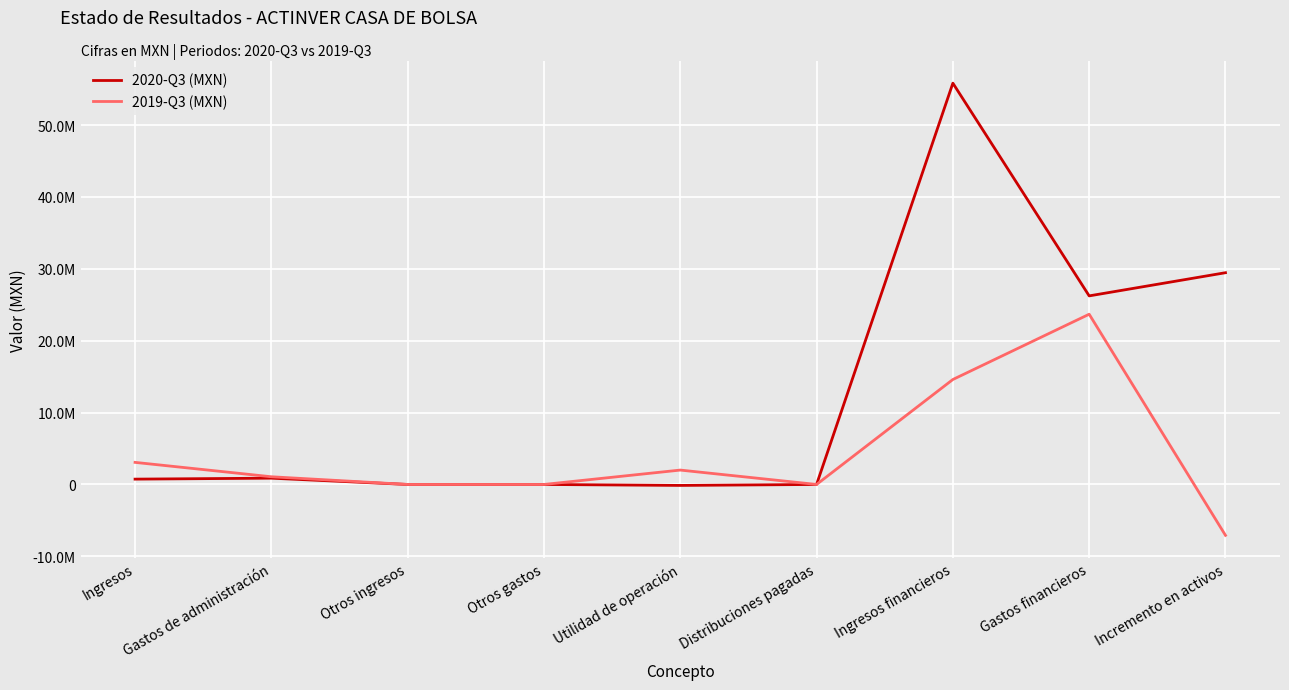

The 2019-Q3 (MXN) series shows 3072000 at Ingresos. True or false?

True